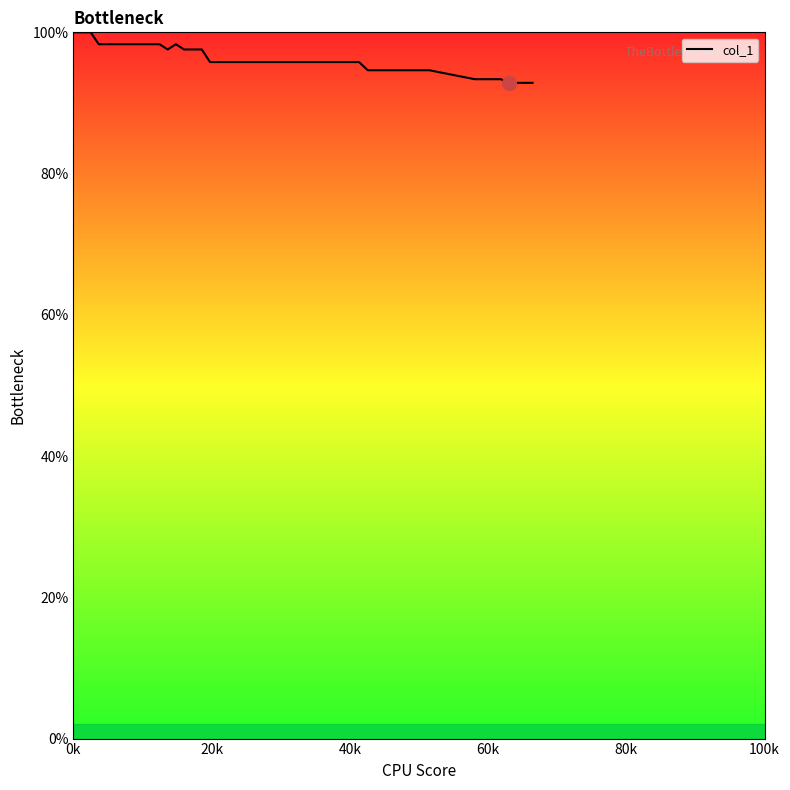

Does the chart display data point markers on the line(s)?

No